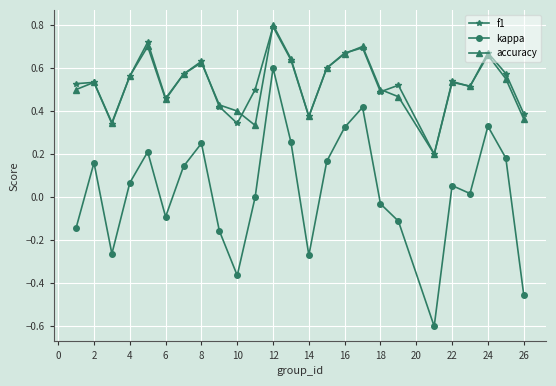

At how many categories does at least one series exceed 0?

25